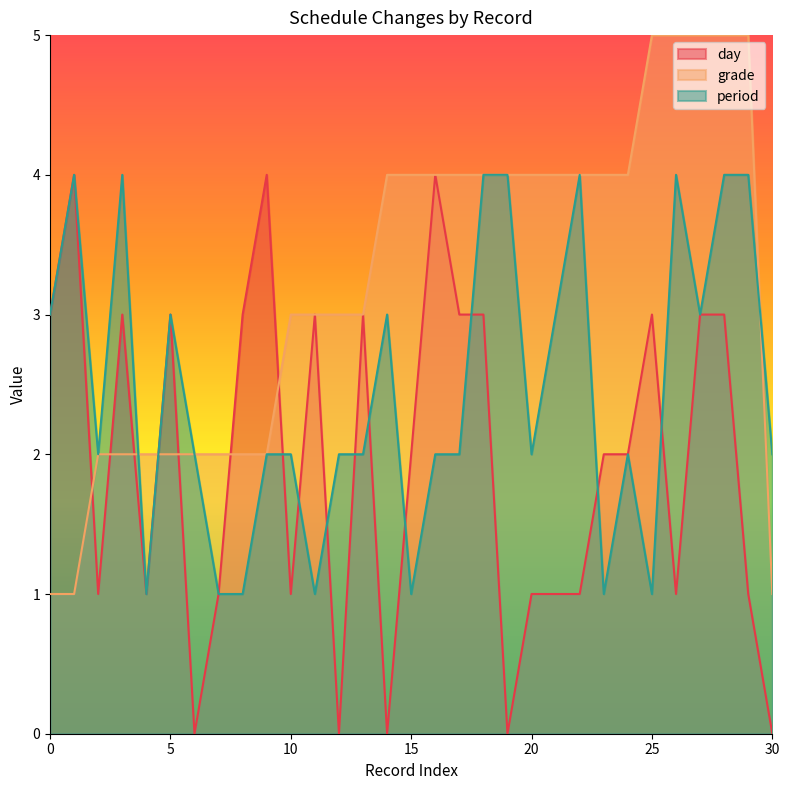

Where do grade and day first cross each other?

1 and 2